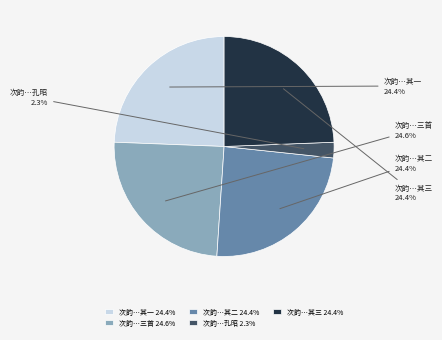

Approximately how many times larger is the value at 次韵…三首 compared to 次韵…其三?

1.0